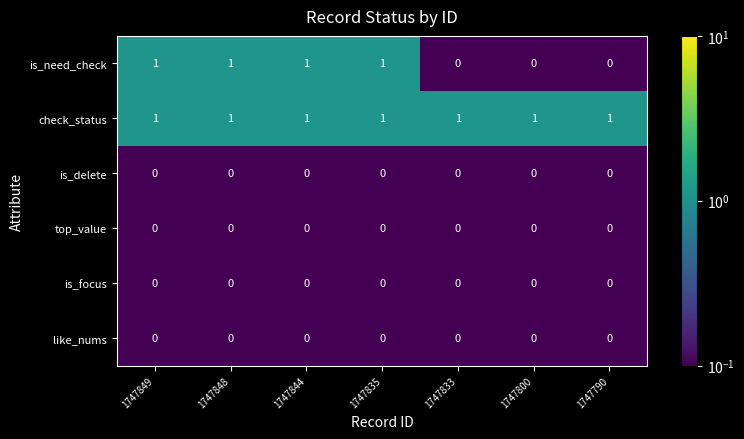

The value of is_delete at 1747800 is 0. True or false?

True